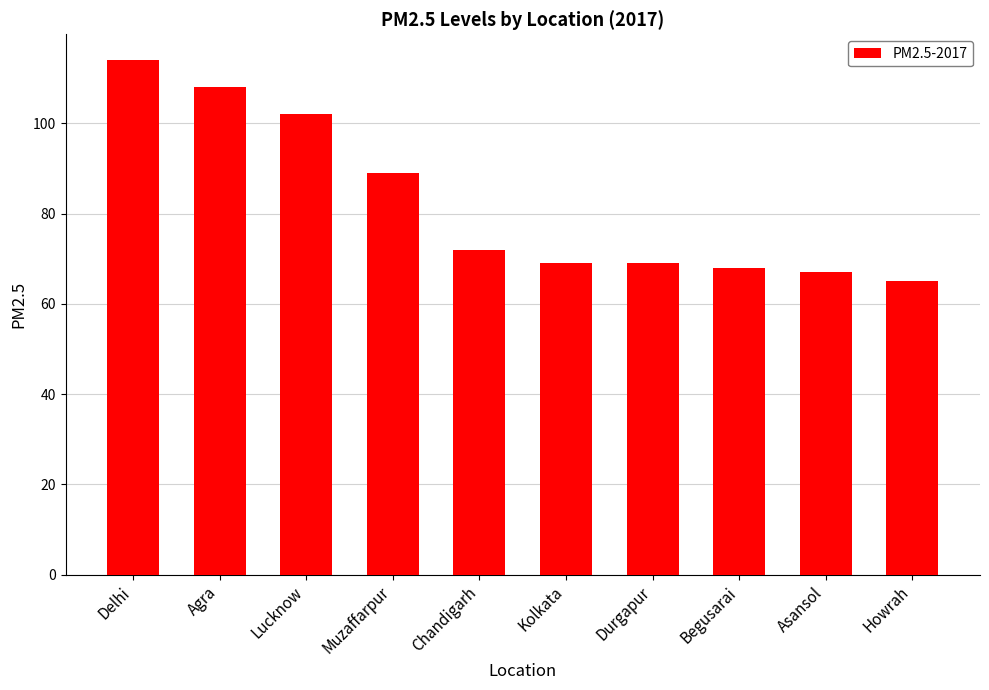

Reading right to left, transcribe all the data shown in this chart.

65	67	68	69	69	72	89	102	108	114